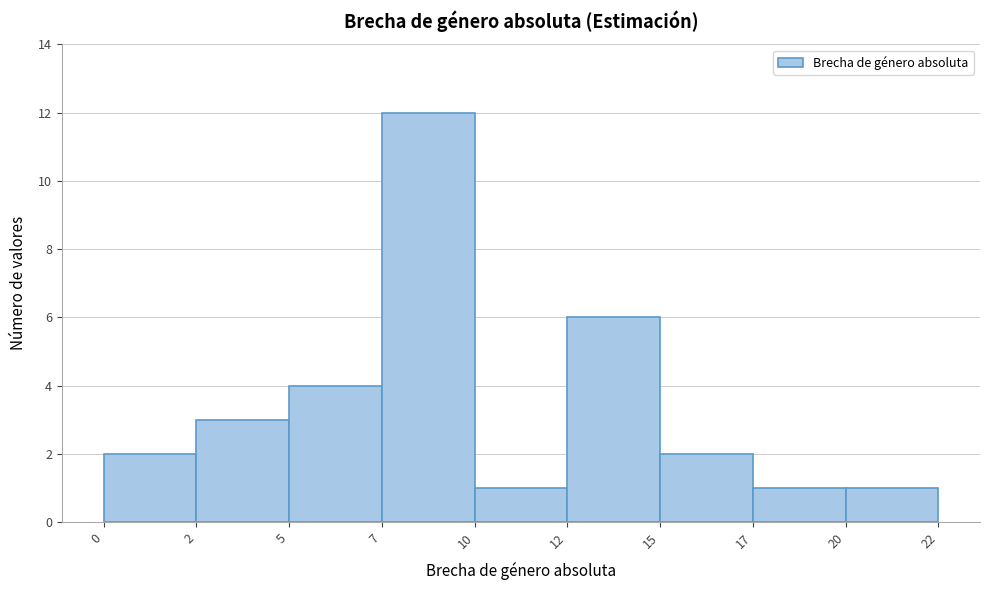

Reading right to left, list all the values displayed in this chart.

20=1	17=1	15=2	12=6	10=1	7=12	5=4	2=3	0=2